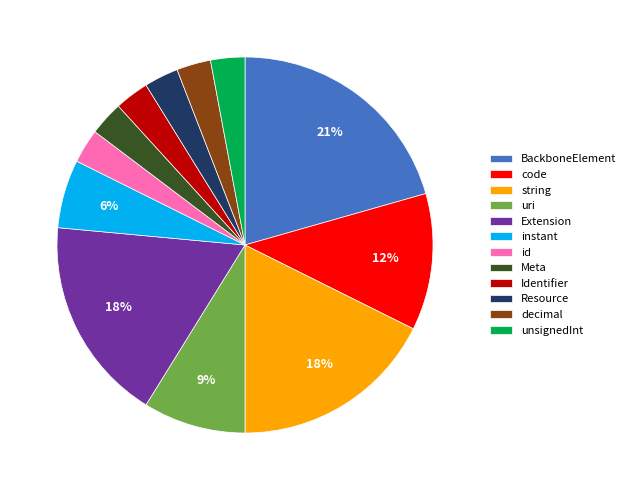

Is there any slice that represents more than half of the pie?

No